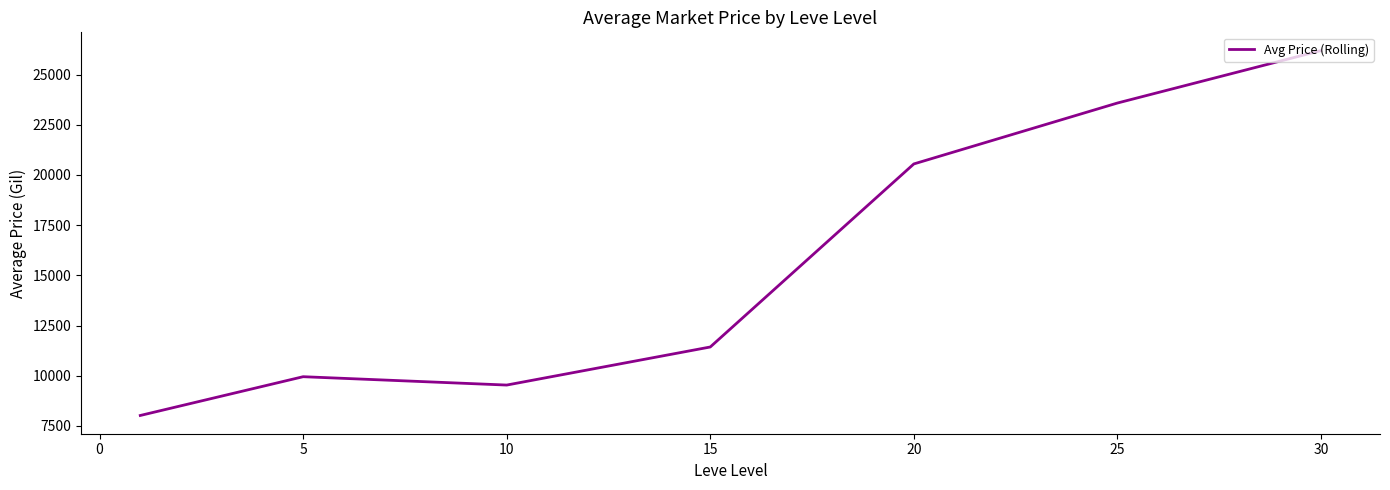

Count the number of data series in this chart.

1